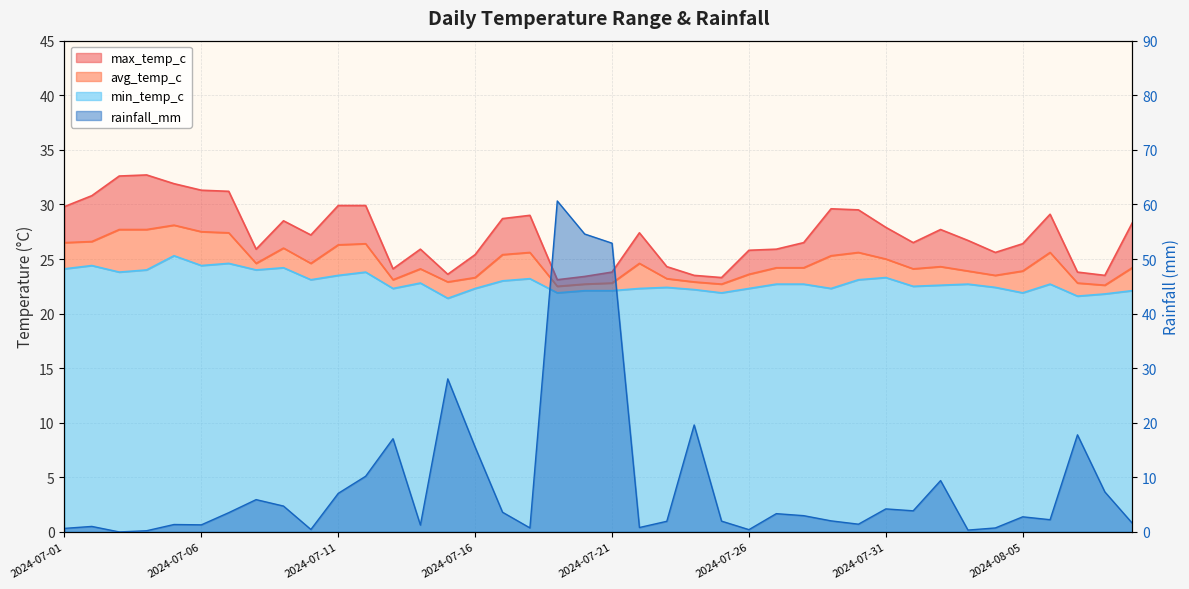

True or false: max_temp_c and avg_temp_c cross at least once.

False